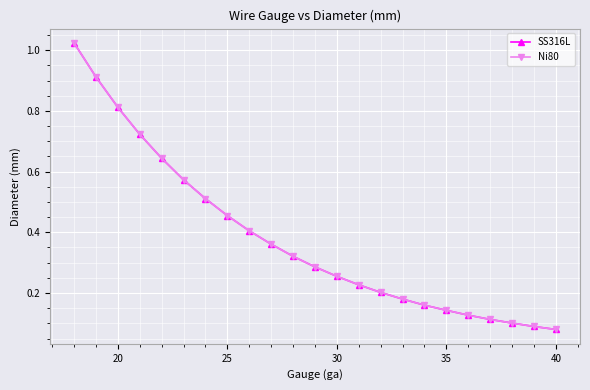

Does the chart have visible grid lines?

Yes